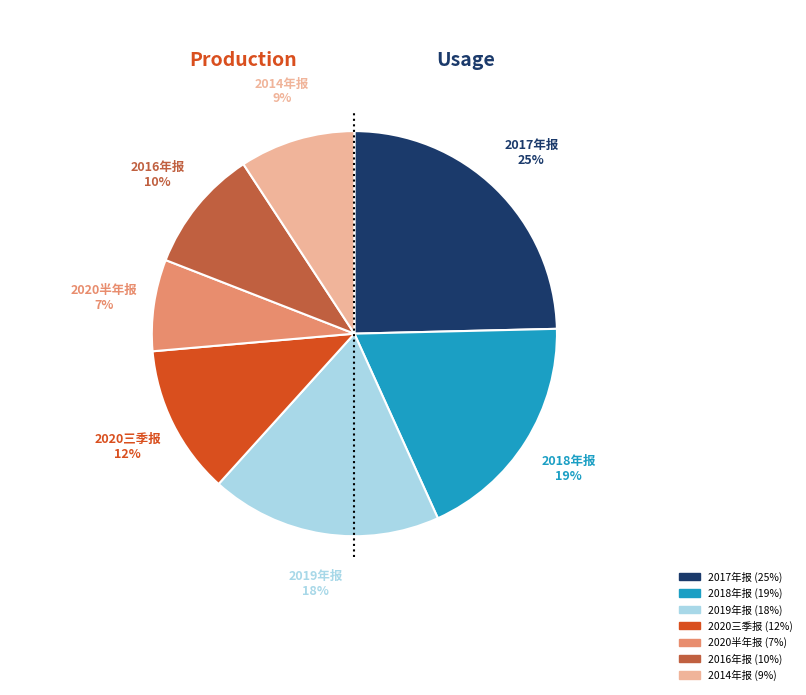

How many segments does this pie chart have?

7